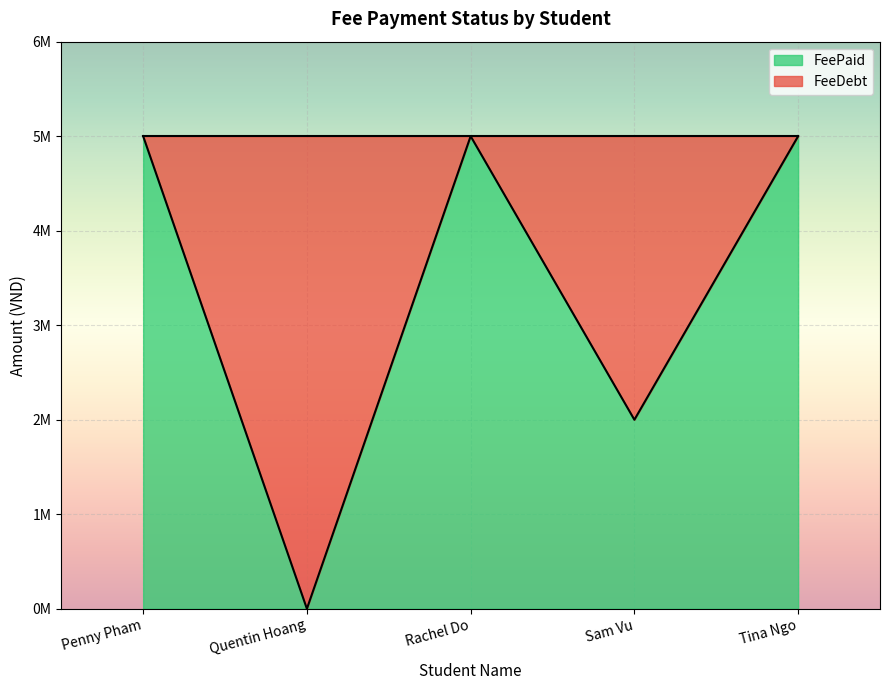

Reading left to right, what are all the values shown in this chart?

5000000	0	5000000	2000000	5000000